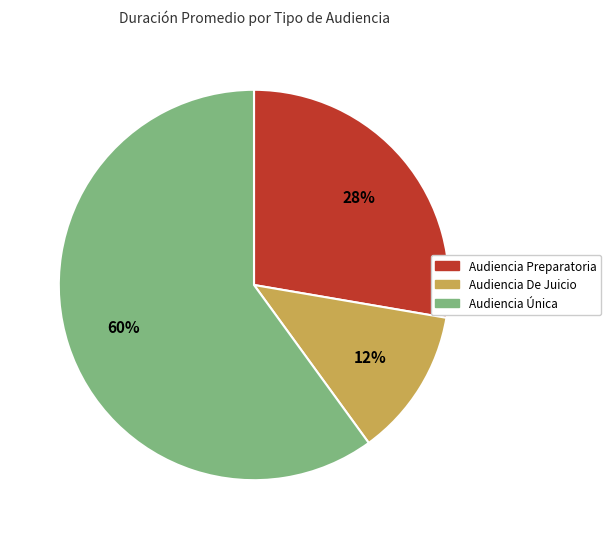

Count the number of slices in the pie.

3